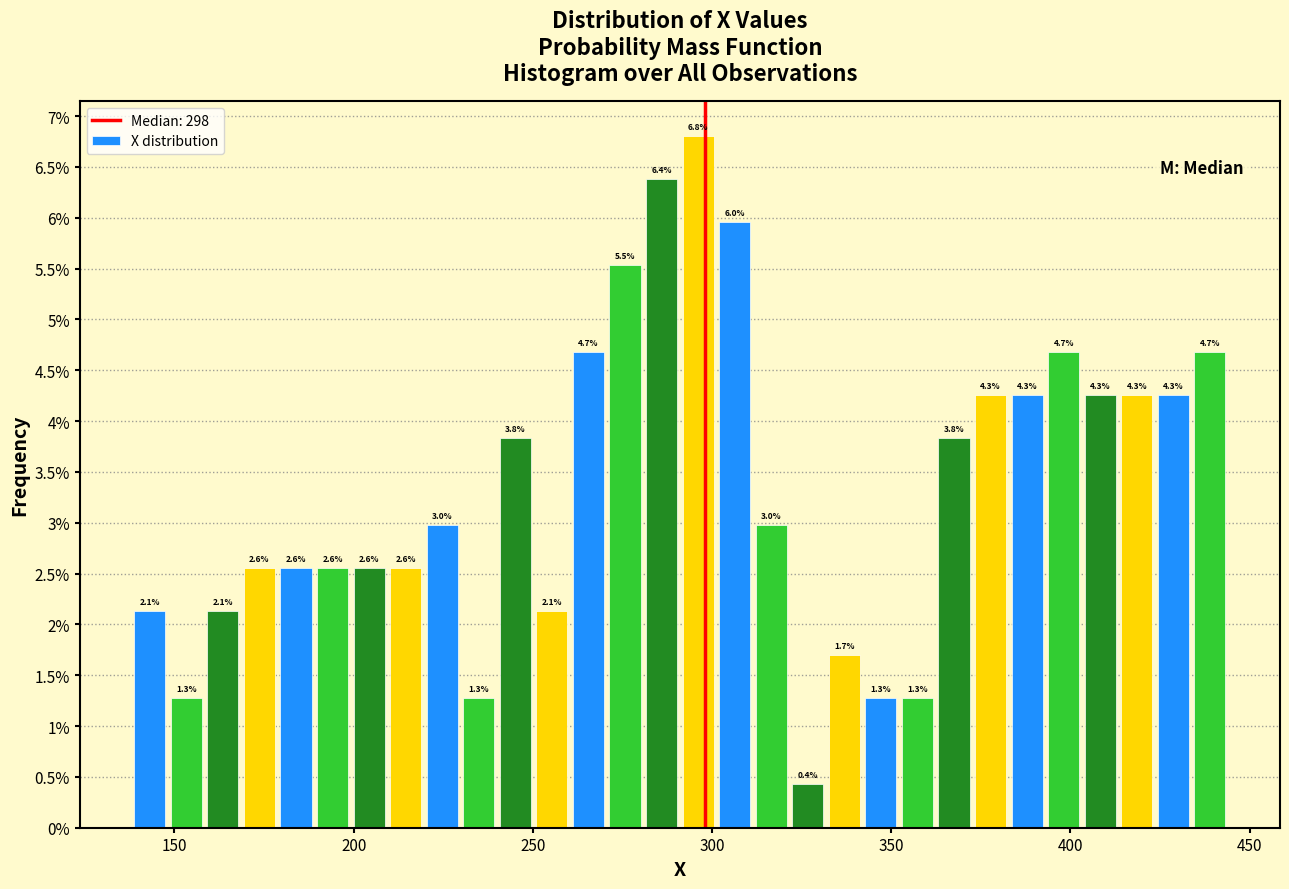

Around what value on the x-axis is the tallest bar? Give the approximate position of its centre, as read against the axis.

295